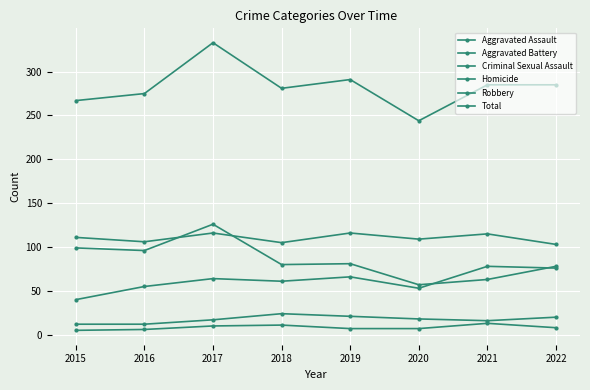

How many distinct data groups are displayed?

6